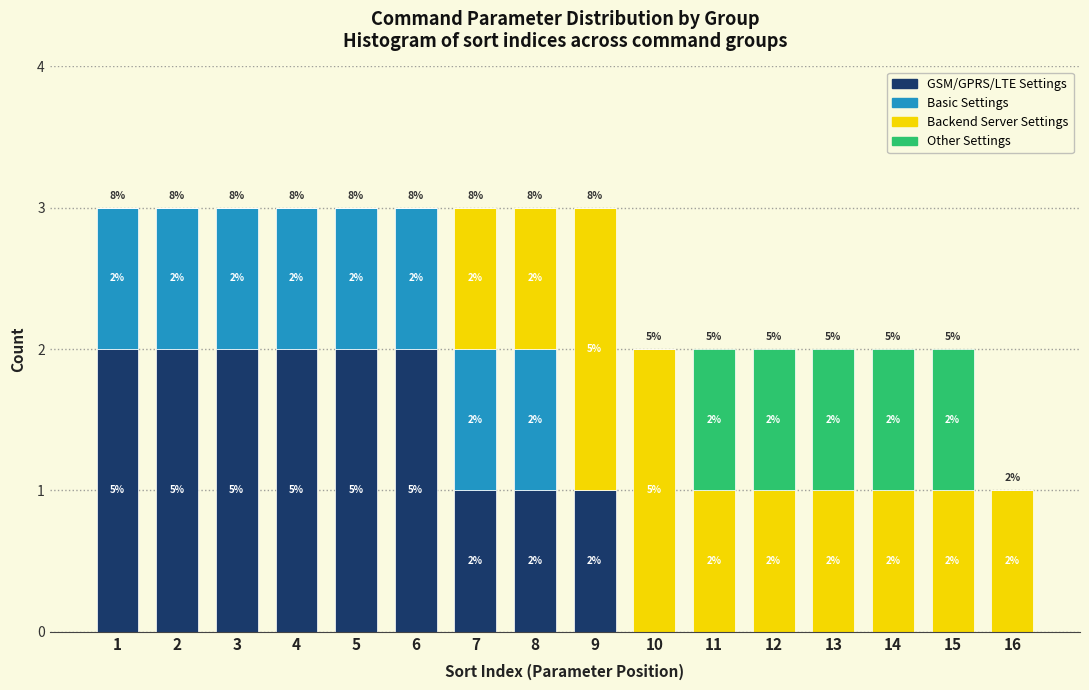

Reading left to right, transcribe the values for GSM/GPRS/LTE Settings.

1=2	2=2	3=2	4=2	5=2	6=2	7=1	8=1	9=1	10=0	11=0	12=0	13=0	14=0	15=0	16=0